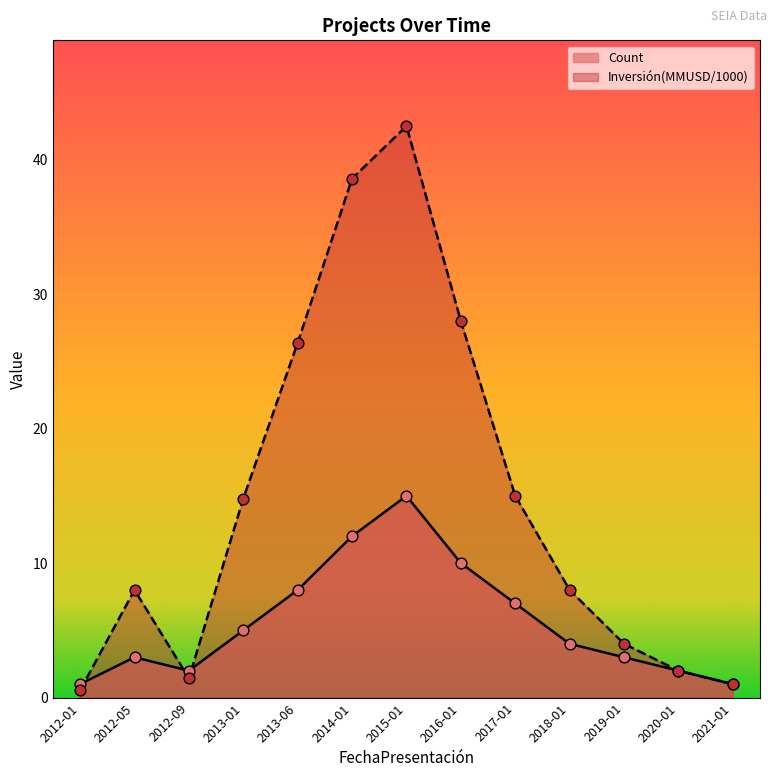

Which series has the largest total across all categories?

Inversión(MMUSD/1000)